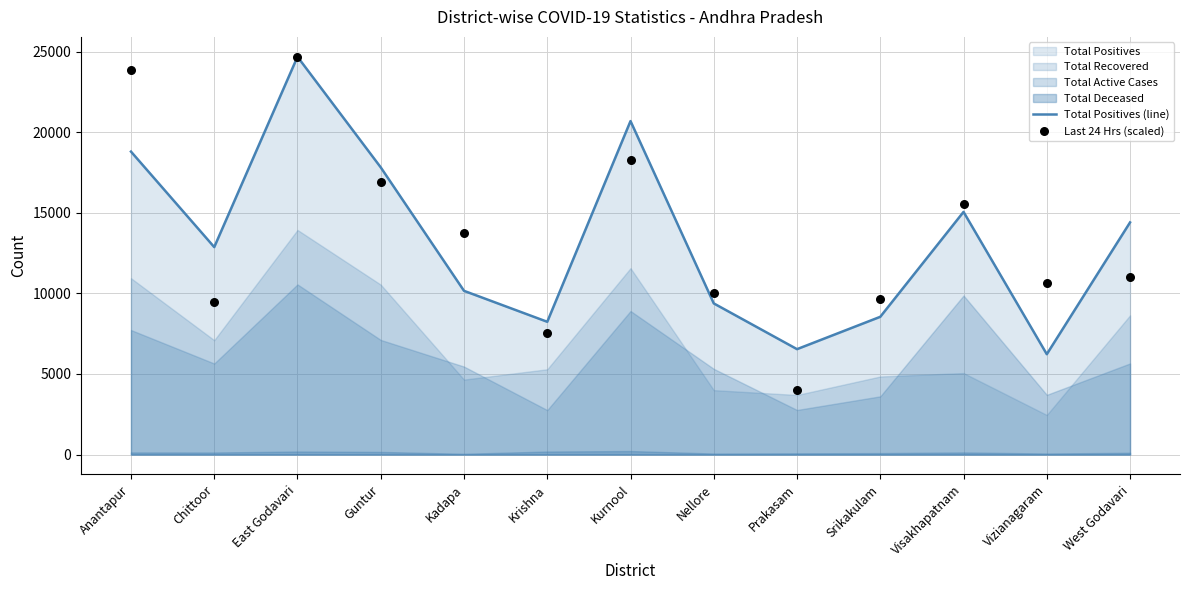

At which category is the sum across all series the highest?

East Godavari